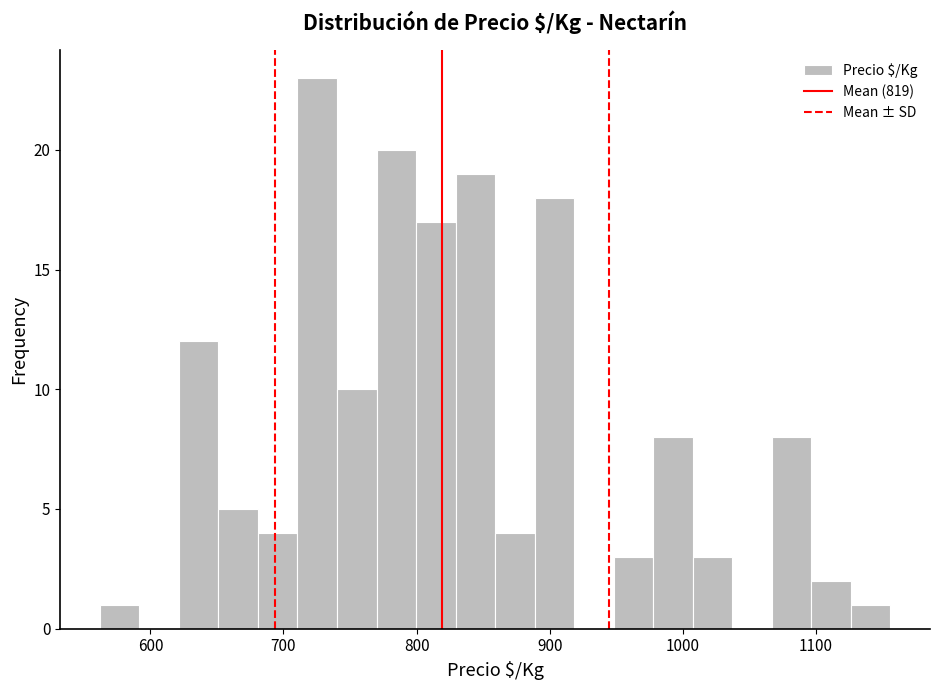

Around what value on the x-axis is the tallest bar? Give the approximate position of its centre, as read against the axis.

730